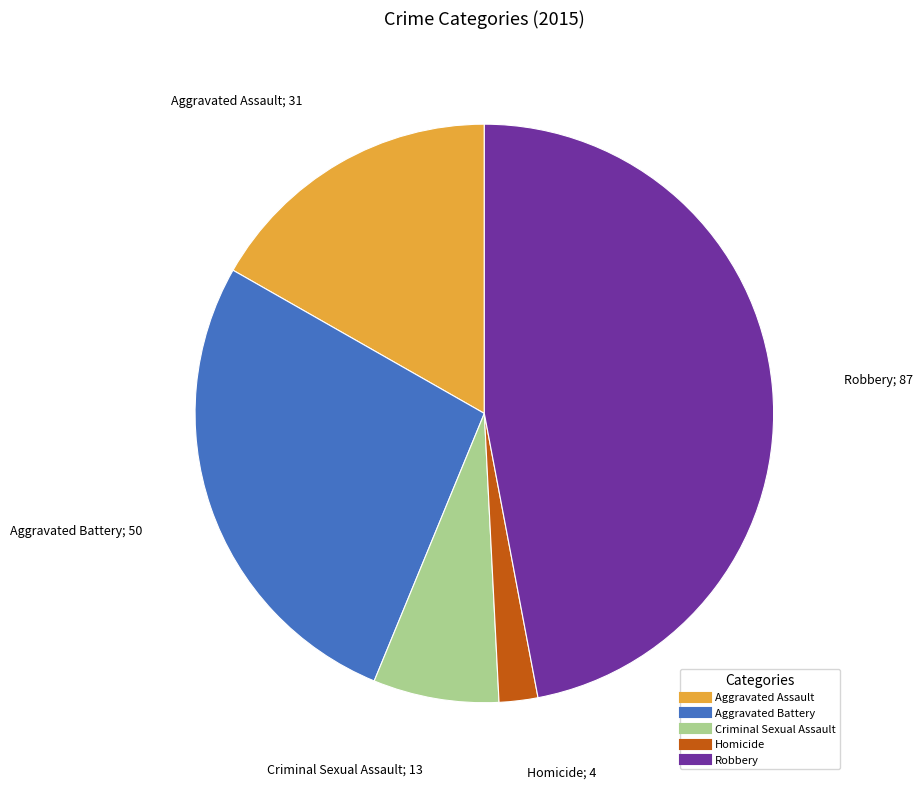

Rank the categories by value from highest to lowest.

Robbery, Aggravated Battery, Aggravated Assault, Criminal Sexual Assault, Homicide